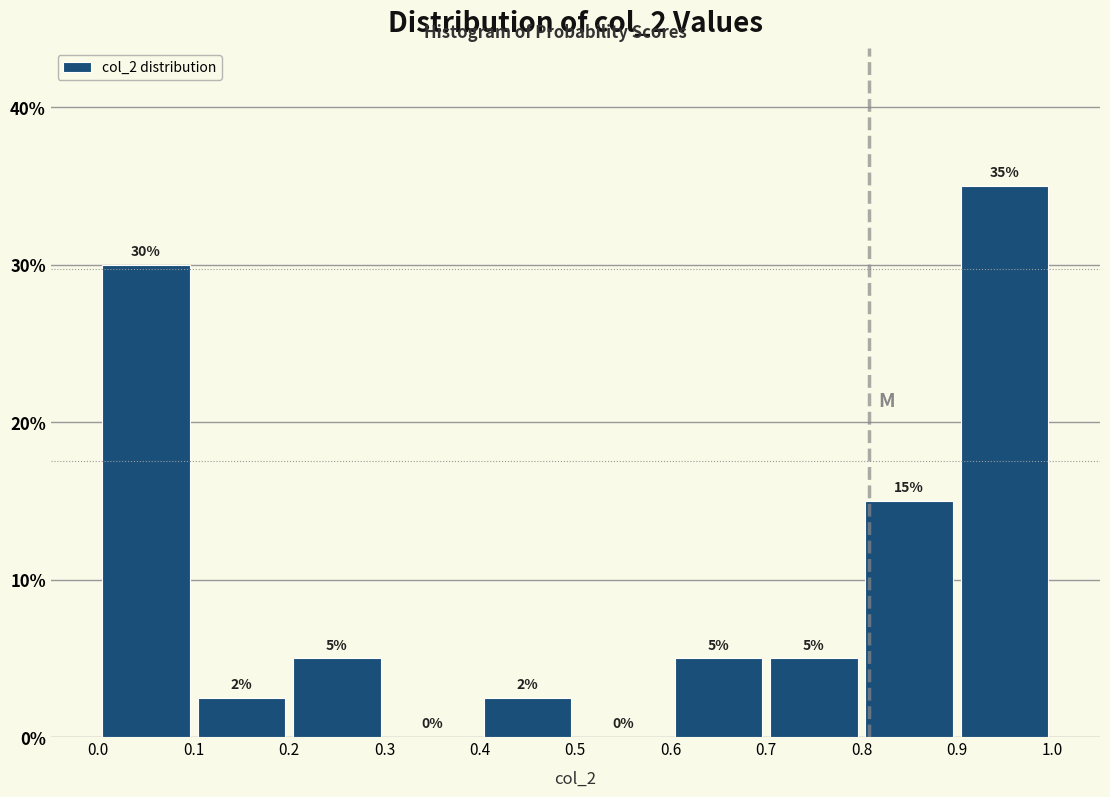

Over which range of the x-axis is the bar tallest?

0.9 to 1.0